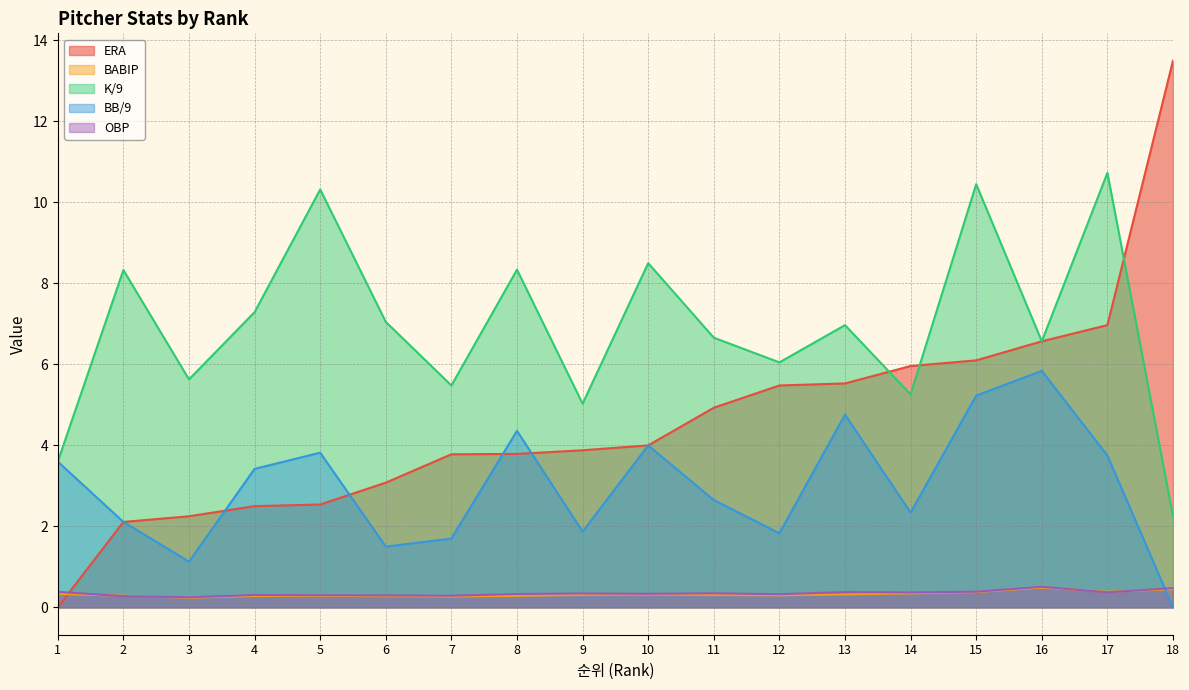

Between which two adjacent categories do BABIP and BB/9 first intersect?

17 and 18